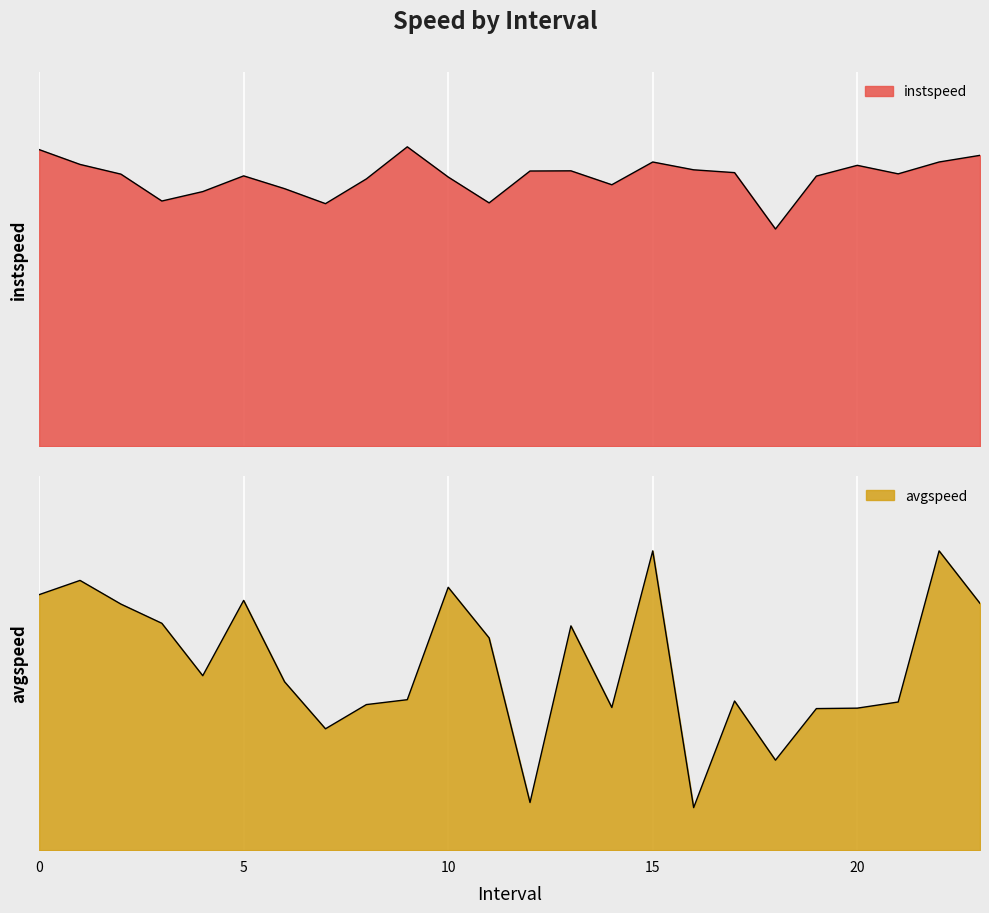

True or false: avgspeed and instspeed intersect in this chart.

False